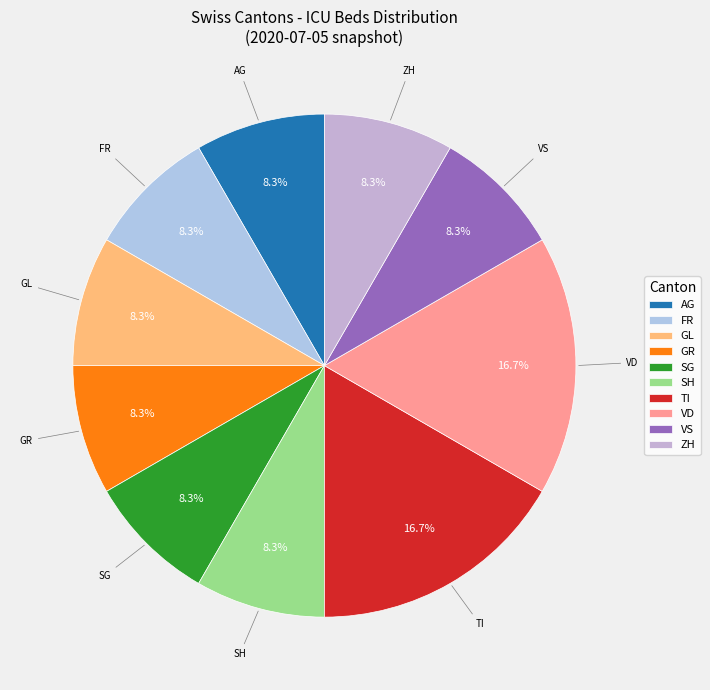

Combined, do VS and ZH account for over 50%?

No